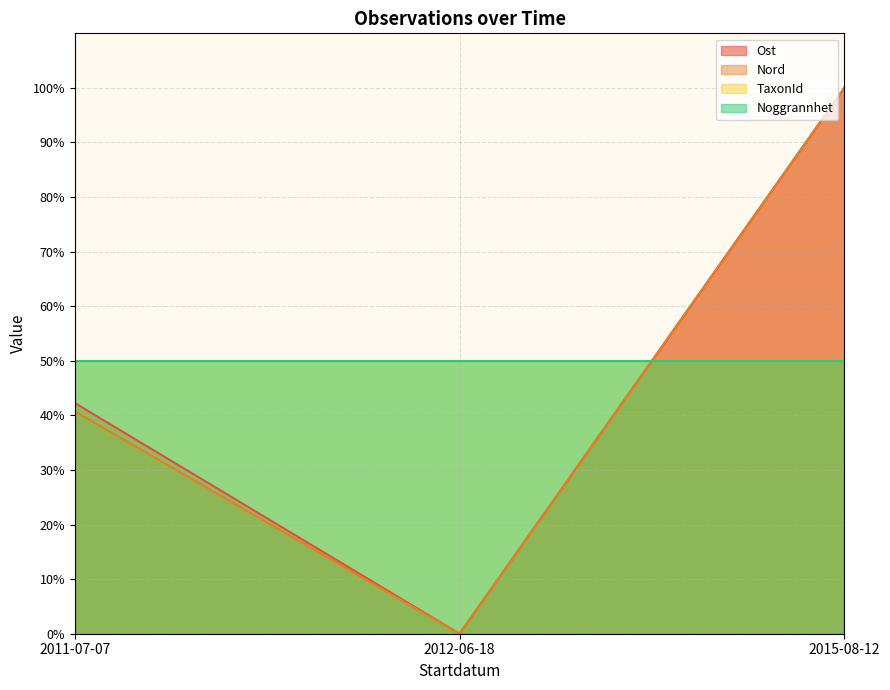

What is the maximum value shown in the chart?

100.0